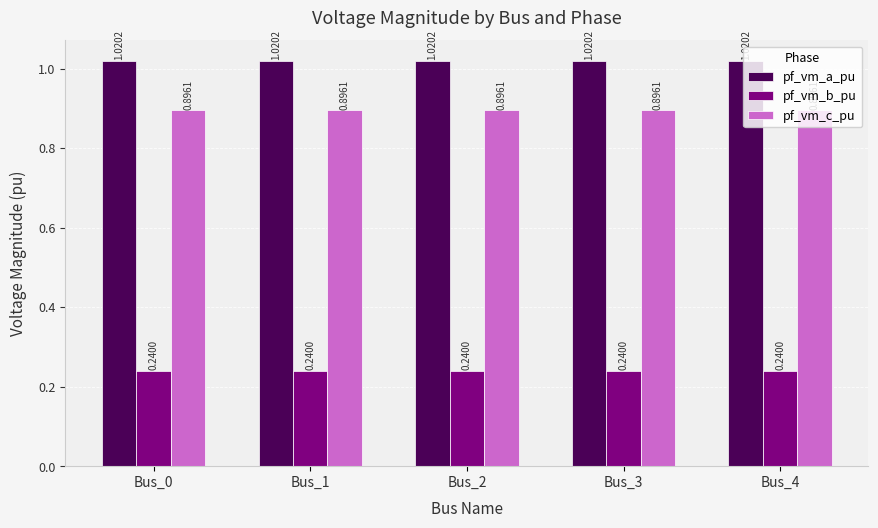

Is it true that pf_vm_b_pu equals 0.4 at Bus_0?

False